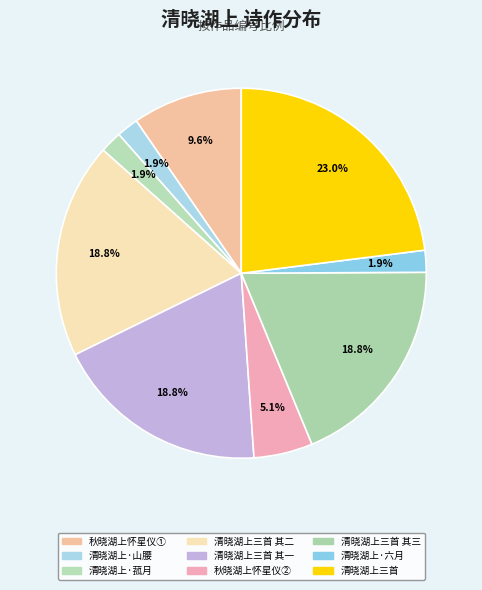

How many slices are in this pie chart?

9